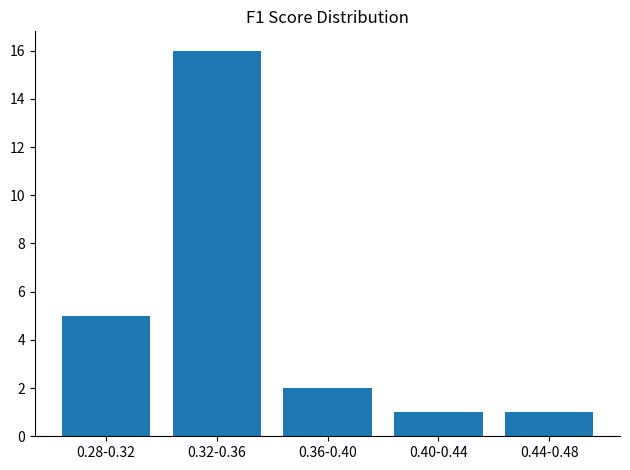

Reading right to left, transcribe all the data shown in this chart.

1	1	2	16	5